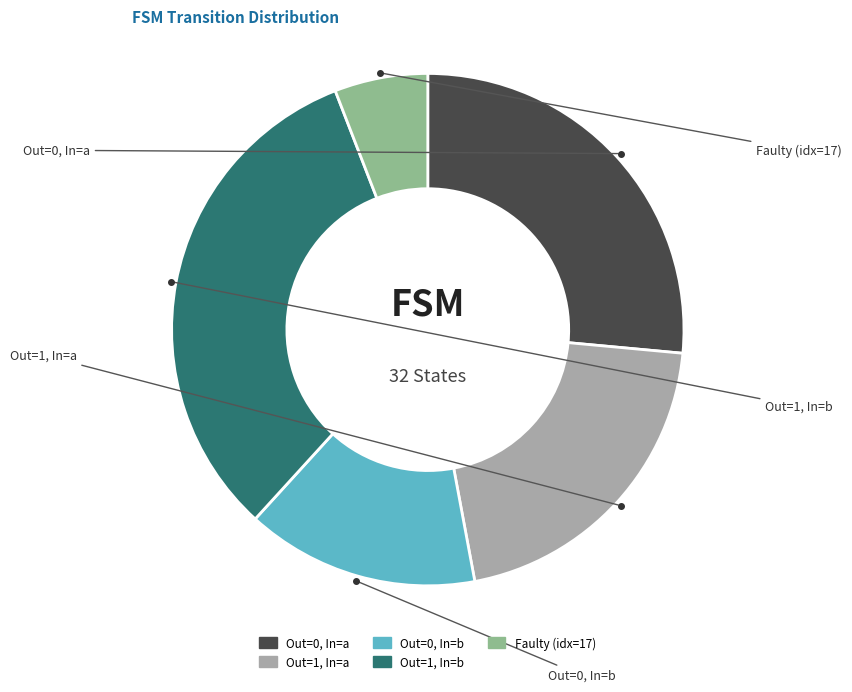

How many segments does this pie chart have?

5